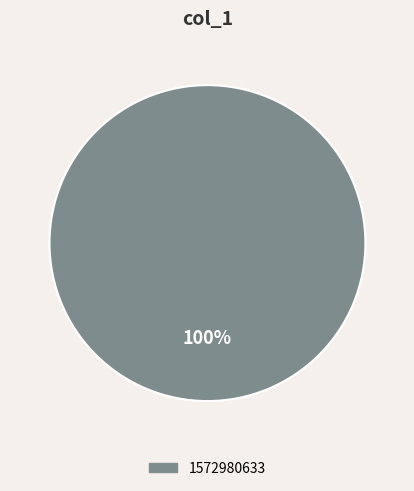

Does any single category account for the majority?

Yes